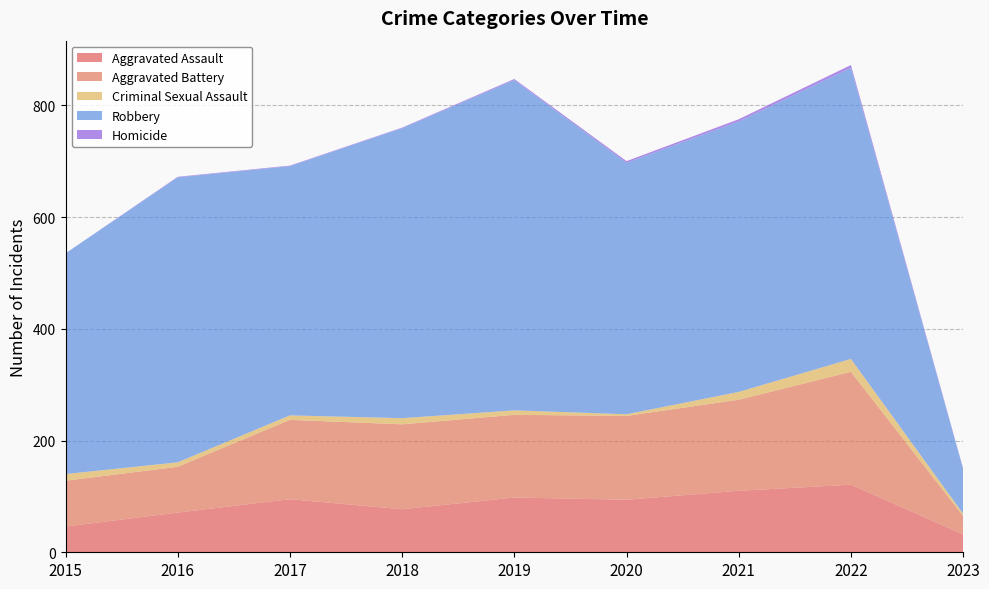

Reading right to left, extract all data points from this chart.

Aggravated Assault: 2023=32	2022=121	2021=110	2020=94	2019=98	2018=77	2017=95	2016=71	2015=46
Aggravated Battery: 2023=33	2022=202	2021=163	2020=150	2019=148	2018=152	2017=142	2016=82	2015=82
Criminal Sexual Assault: 2023=4	2022=23	2021=14	2020=3	2019=8	2018=11	2017=8	2016=8	2015=12
Robbery: 2023=80	2022=521	2021=484	2020=450	2019=591	2018=519	2017=446	2016=510	2015=395
Homicide: 2023=1	2022=5	2021=4	2020=3	2019=2	2018=1	2017=1	2016=1	2015=0